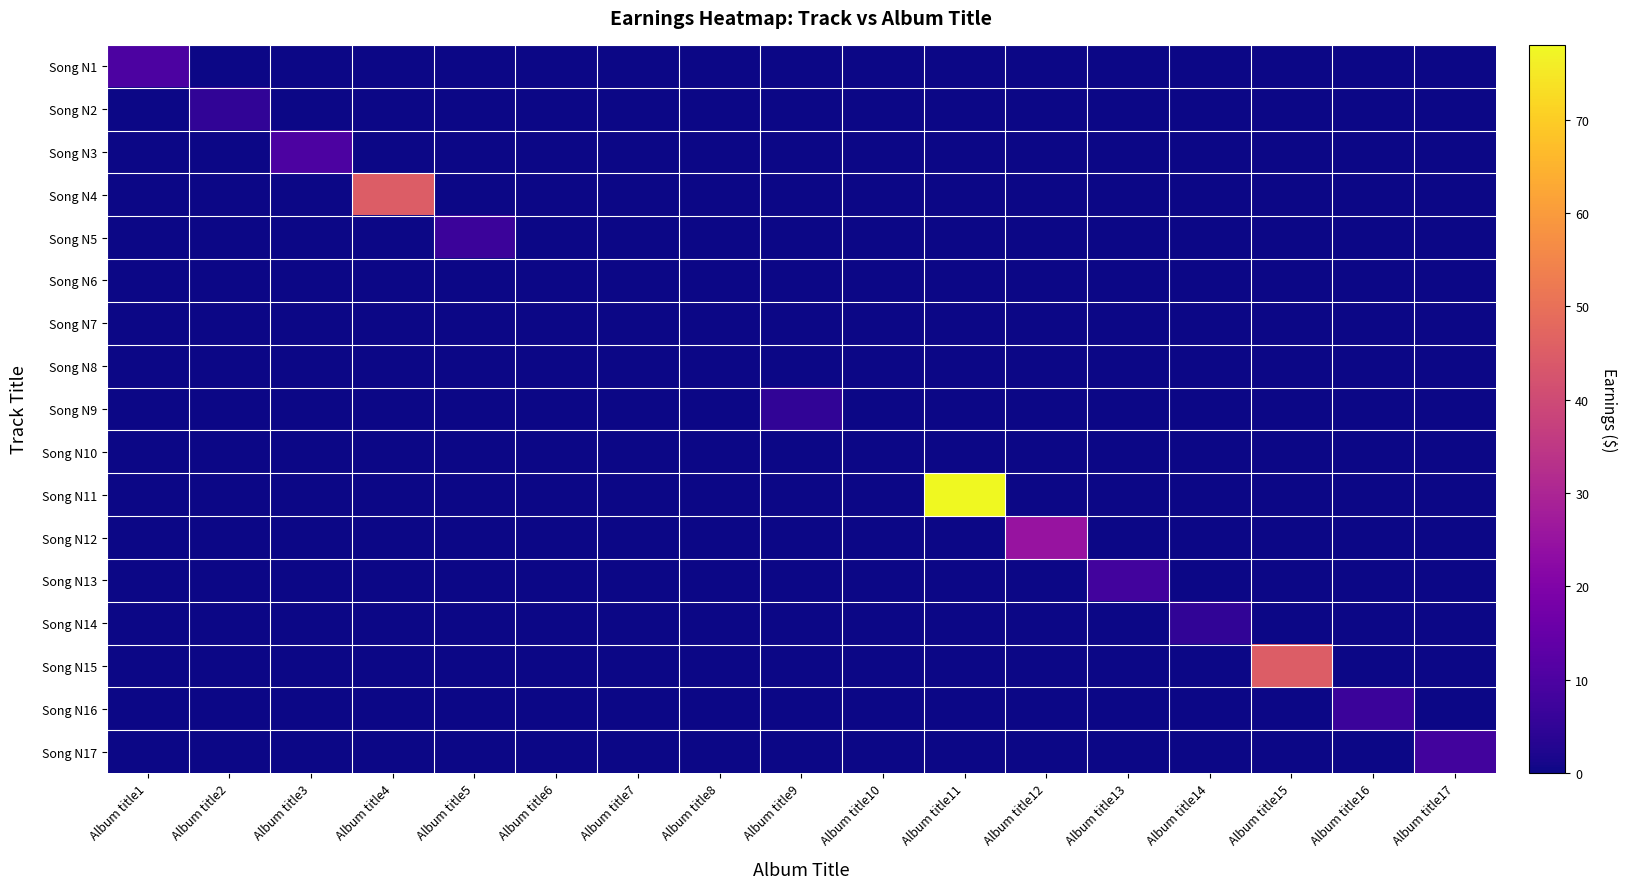

At which category is the sum across all series the highest?

Album title11